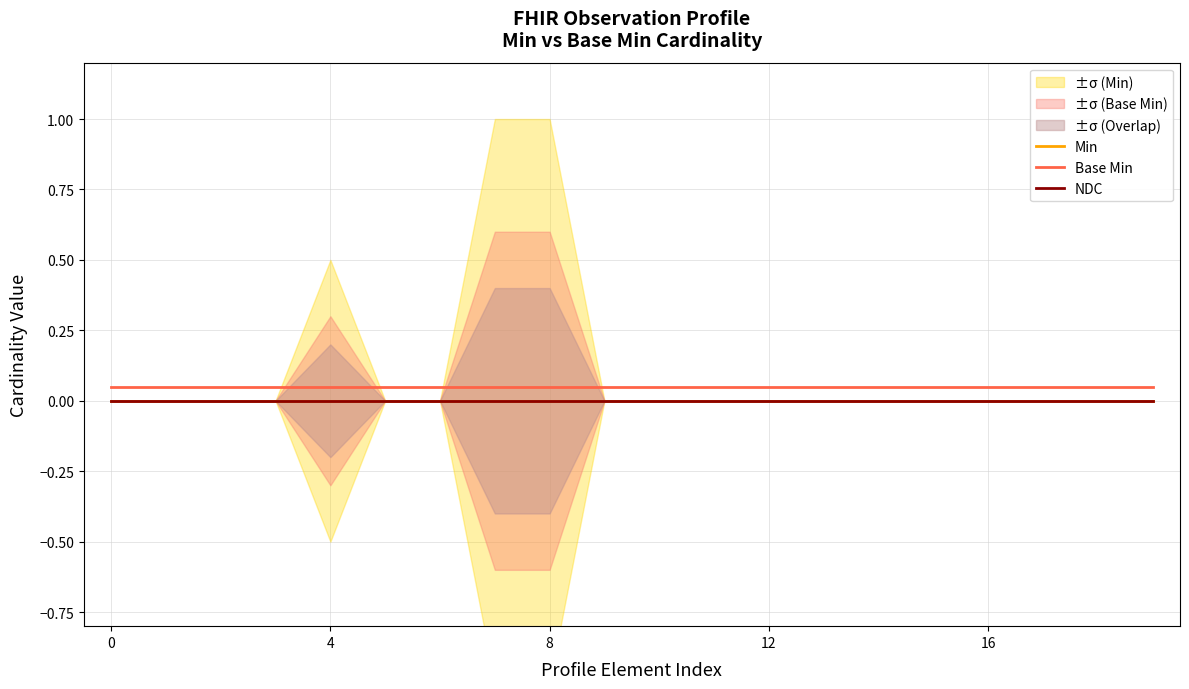

Which series has the widest spread of values?

Min